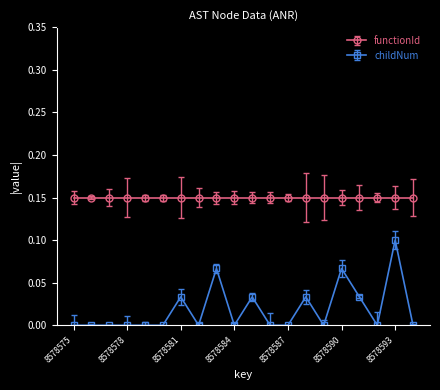

True or false: childNum has more than 1 interior local peaks.

True